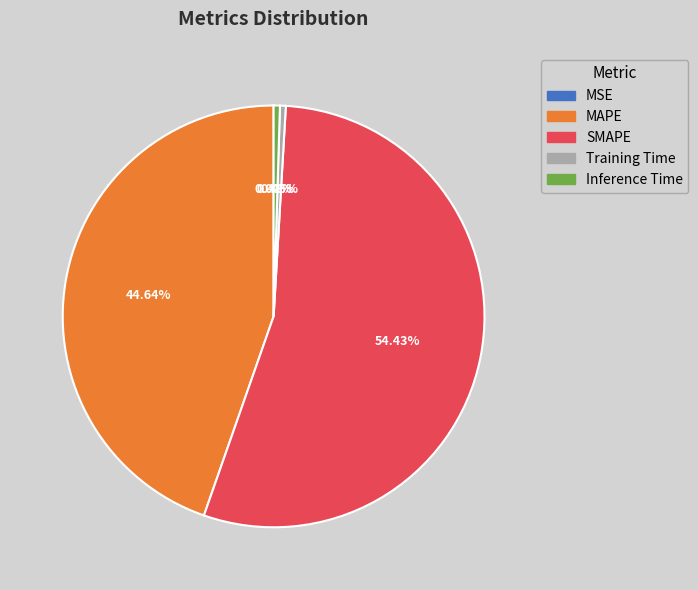

Which has a higher value, MAPE or Inference Time?

MAPE